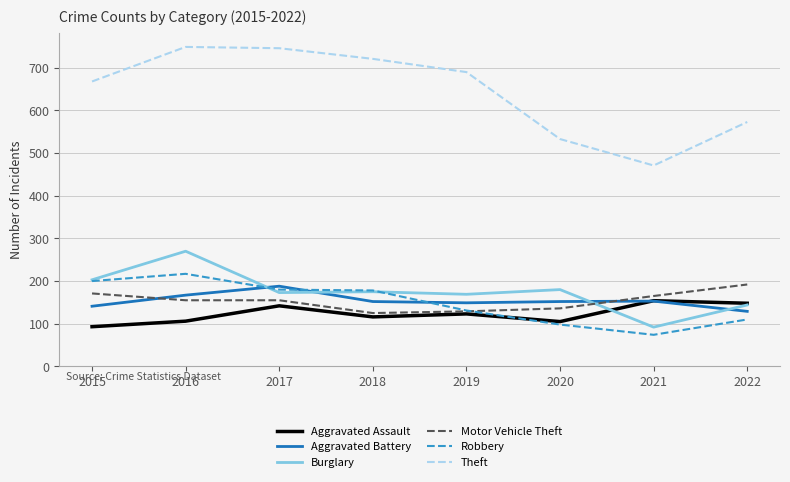

True or false: Aggravated Battery and Theft intersect in this chart.

False